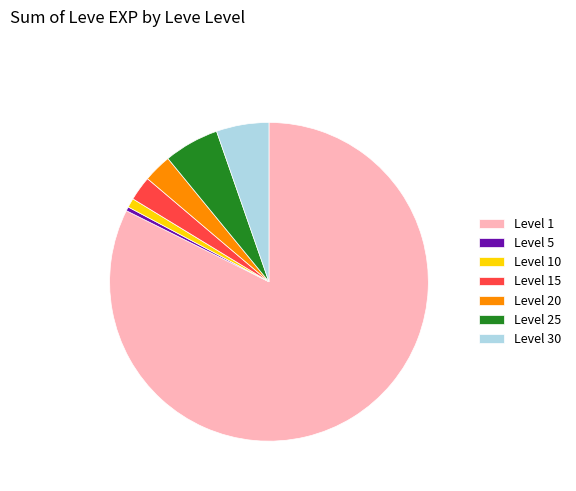

Between Level 20 and Level 30, which is larger?

Level 30